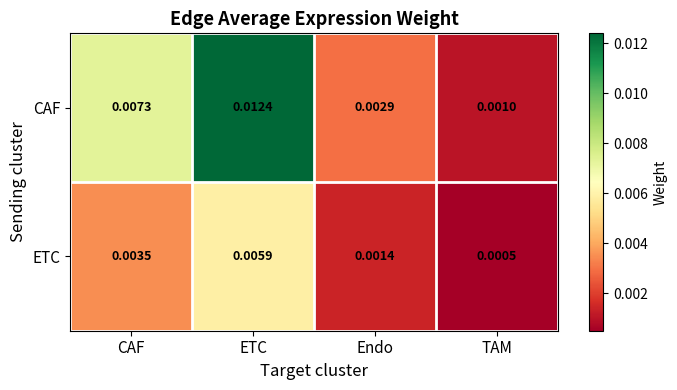

How many categories are shown in the chart?

4